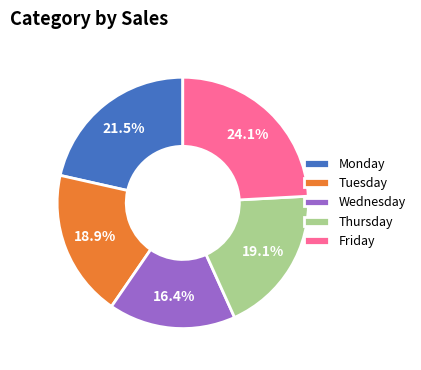

Count the number of slices in the pie.

5